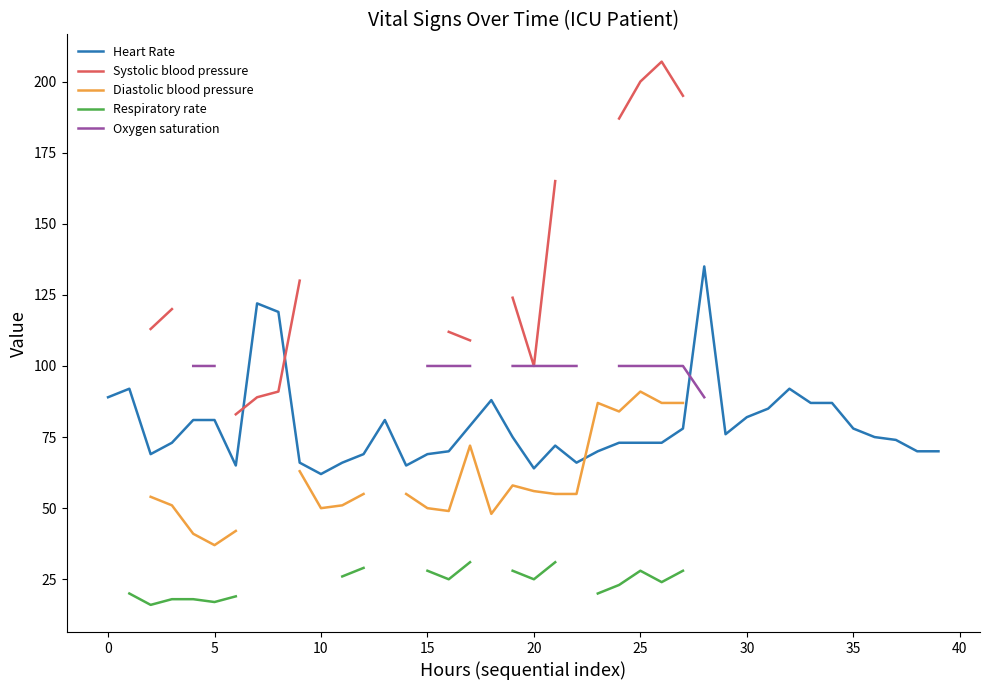

Count the number of categories in the chart.

40